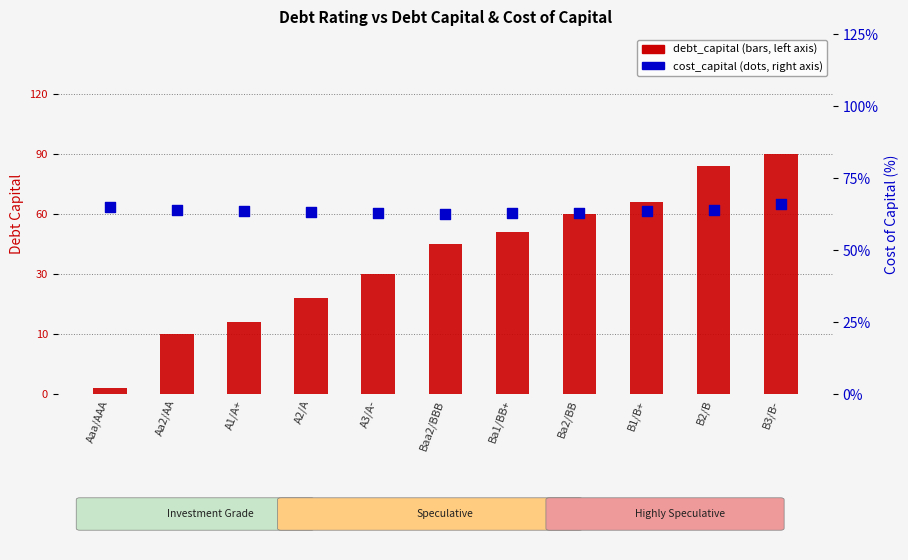

What are all the series names shown in the legend?

debt_capital, cost_capital